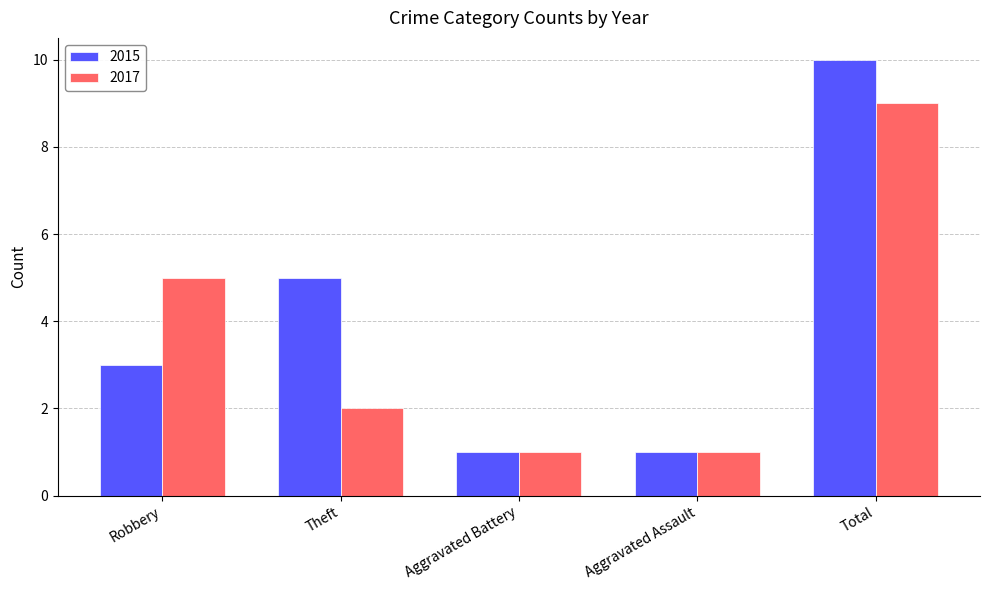

The 2017 series shows 5 at Robbery. True or false?

True